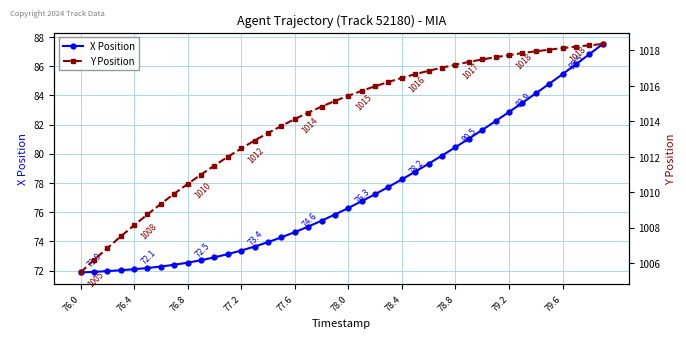

True or false: Y has more than 1 points higher than both neighbors.

False